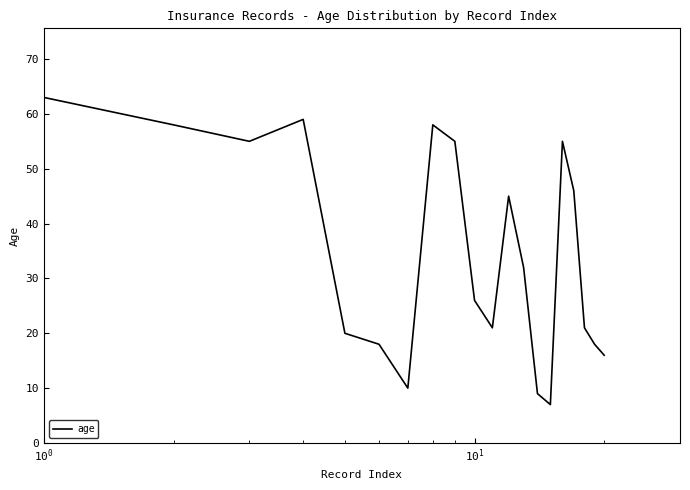

What is the minimum value shown in the chart?

7